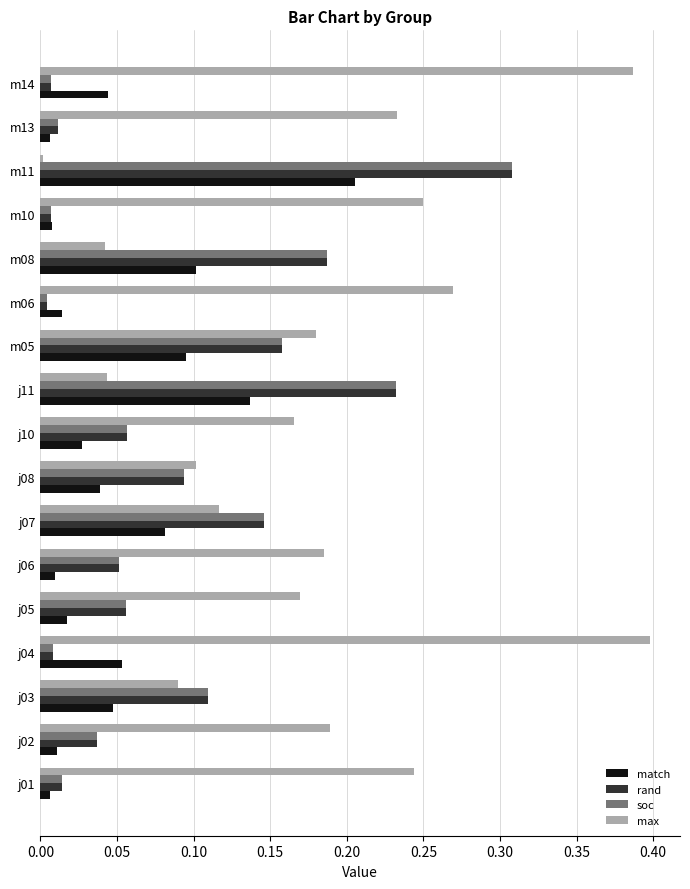

Is the value of max at m08 greater than the value of rand at m11?

No